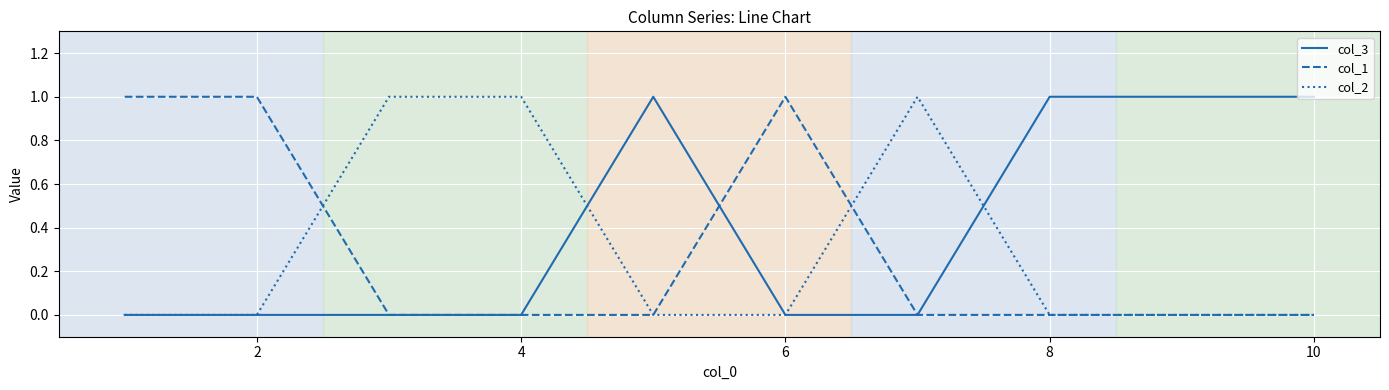

How many lines are shown in the chart?

3